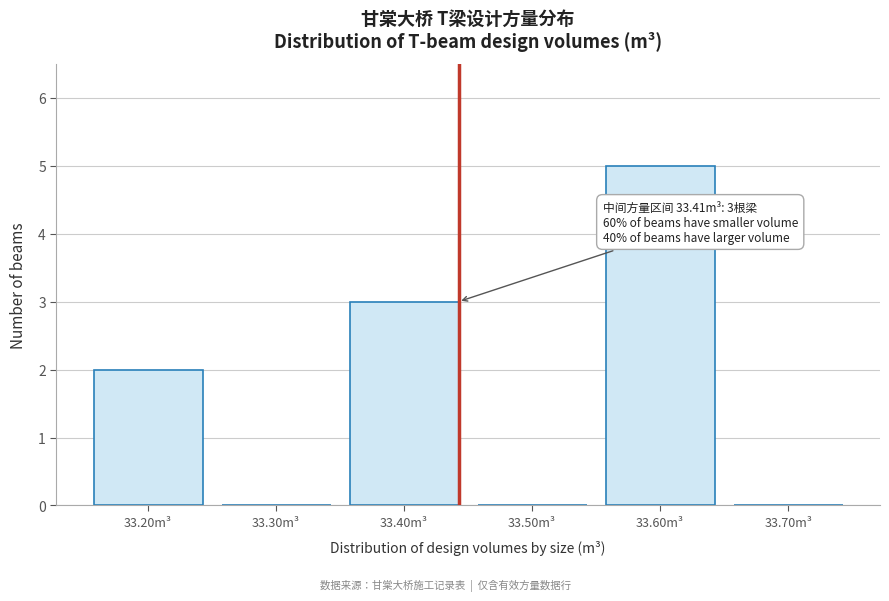

Reading left to right, what are all the values shown in this chart?

33.20m³=2	33.30m³=0	33.40m³=3	33.50m³=0	33.60m³=5	33.70m³=0